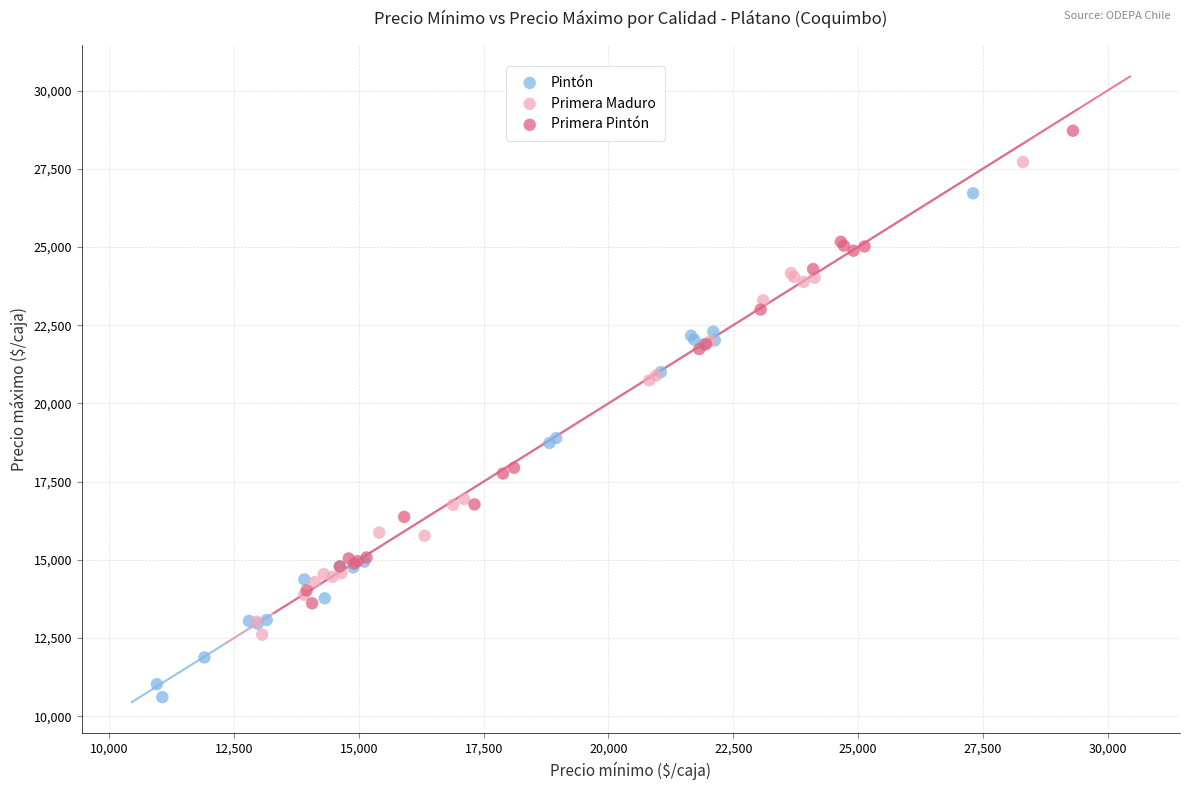

Which series reaches the minimum Y coordinate?

Pintón